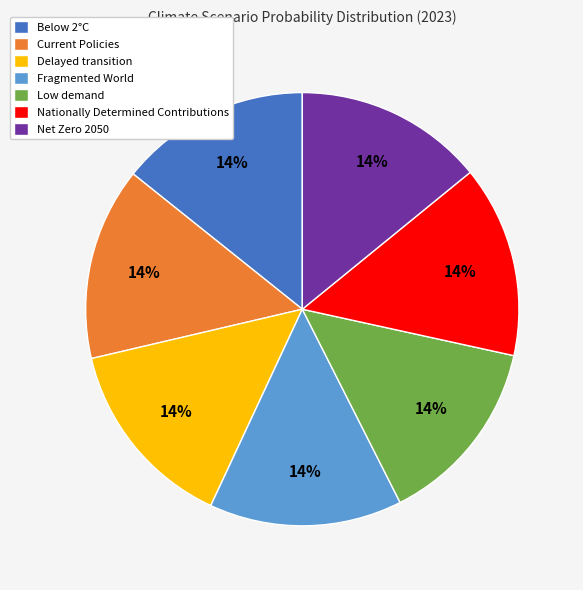

Is there a majority slice in this chart?

No